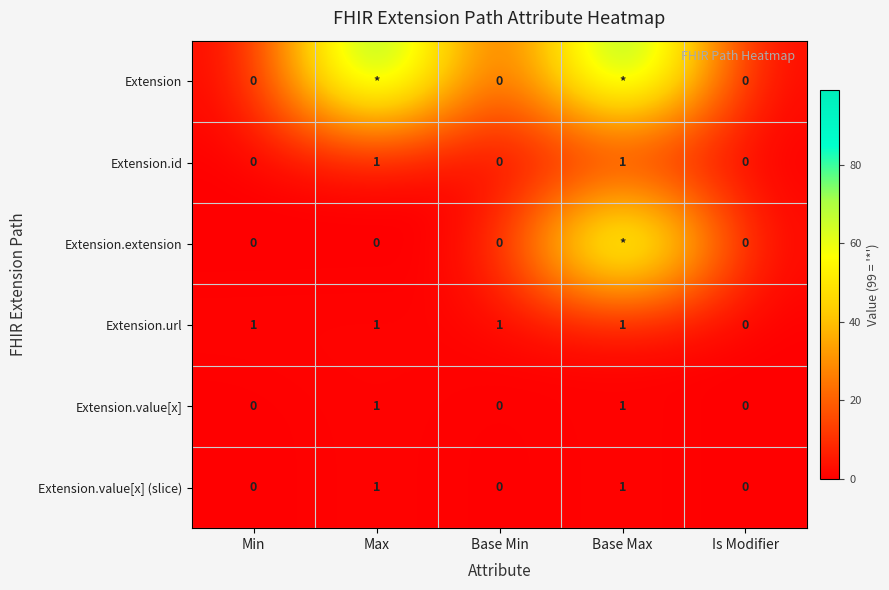

How many distinct data groups are displayed?

6